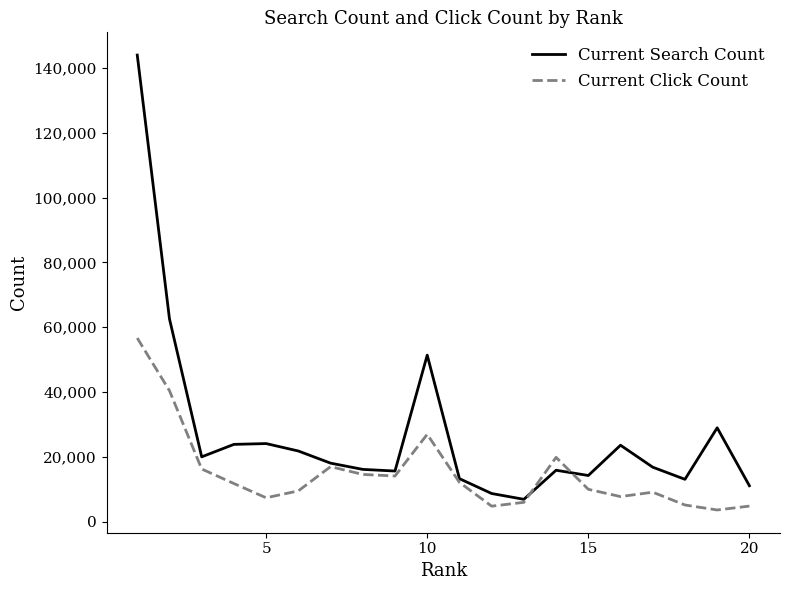

What is the minimum value for Current Click Count?

3601